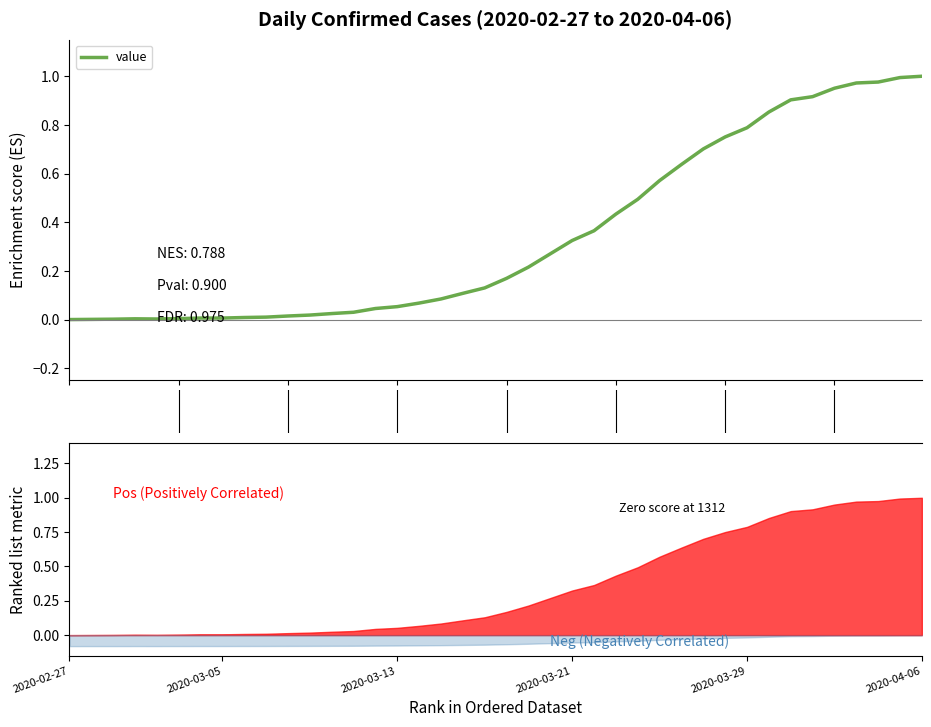

How many lines are shown in the chart?

1